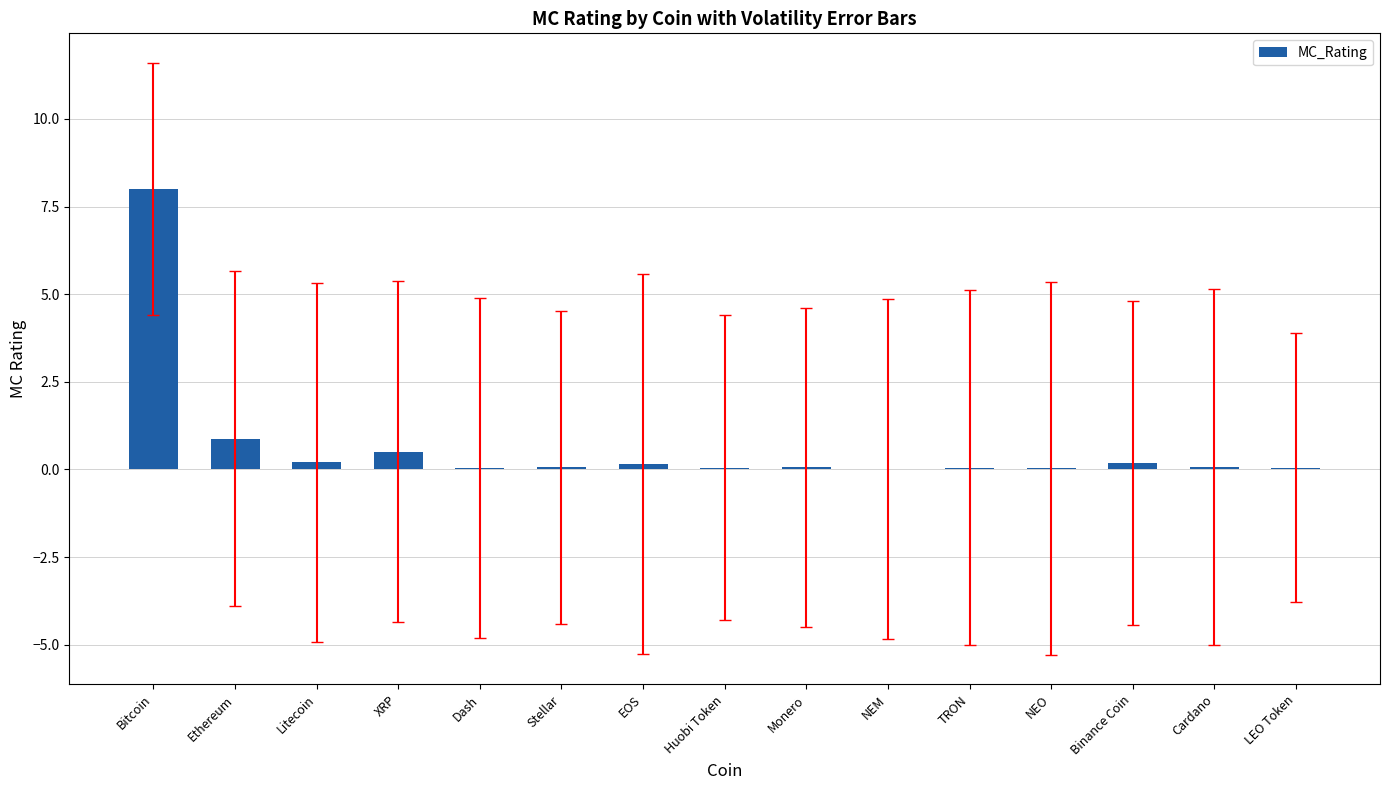

At which category does the chart reach its peak across all series?

Bitcoin